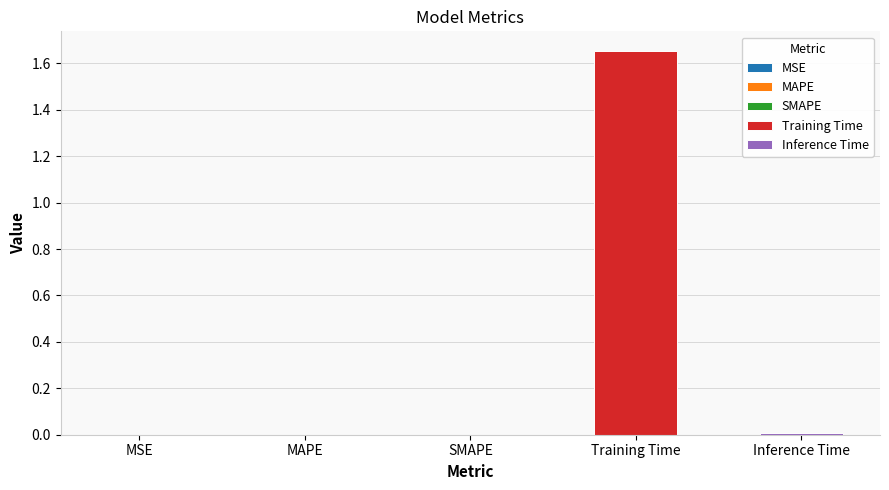

List the labels in order of value, smallest first.

MSE, SMAPE, MAPE, Inference Time, Training Time